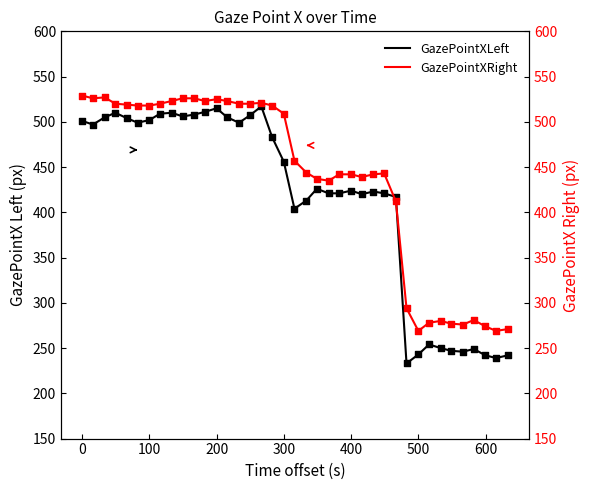

What is the maximum value for GazePointXLeft?

517